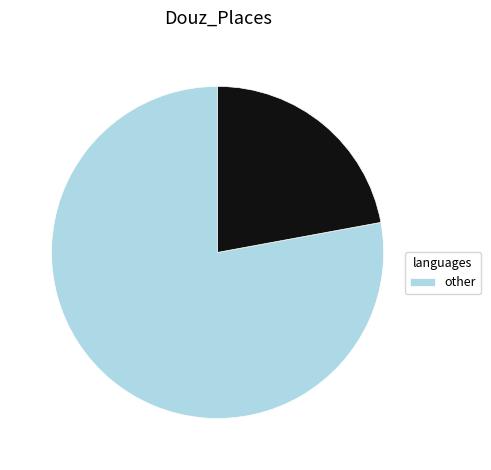

Does any single category account for the majority?

Yes